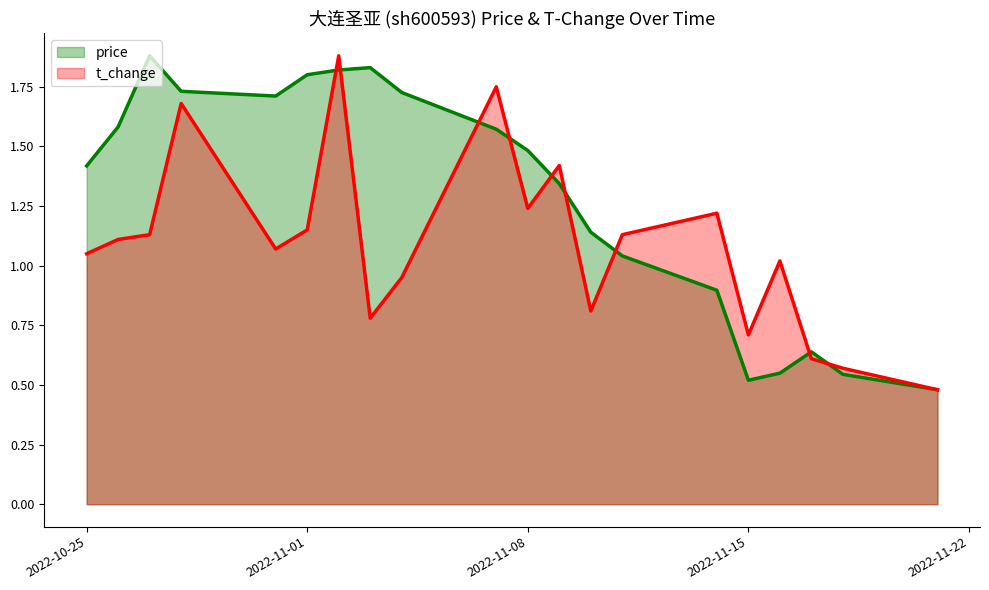

Reading right to left, list all the values displayed in this chart.

price: 2022-11-21=0.5	2022-11-18=0.5	2022-11-17=0.6	2022-11-16=0.5	2022-11-15=0.5	2022-11-14=0.9	2022-11-11=1.0	2022-11-10=1.1	2022-11-09=1.3	2022-11-08=1.5	2022-11-07=1.6	2022-11-04=1.7	2022-11-03=1.8	2022-11-02=1.8	2022-11-01=1.8	2022-10-31=1.7	2022-10-28=1.7	2022-10-27=1.9	2022-10-26=1.6	2022-10-25=1.4
t_change: 2022-11-21=0.5	2022-11-18=0.6	2022-11-17=0.6	2022-11-16=1.0	2022-11-15=0.7	2022-11-14=1.2	2022-11-11=1.1	2022-11-10=0.8	2022-11-09=1.4	2022-11-08=1.2	2022-11-07=1.8	2022-11-04=0.9	2022-11-03=0.8	2022-11-02=1.9	2022-11-01=1.1	2022-10-31=1.1	2022-10-28=1.7	2022-10-27=1.1	2022-10-26=1.1	2022-10-25=1.1